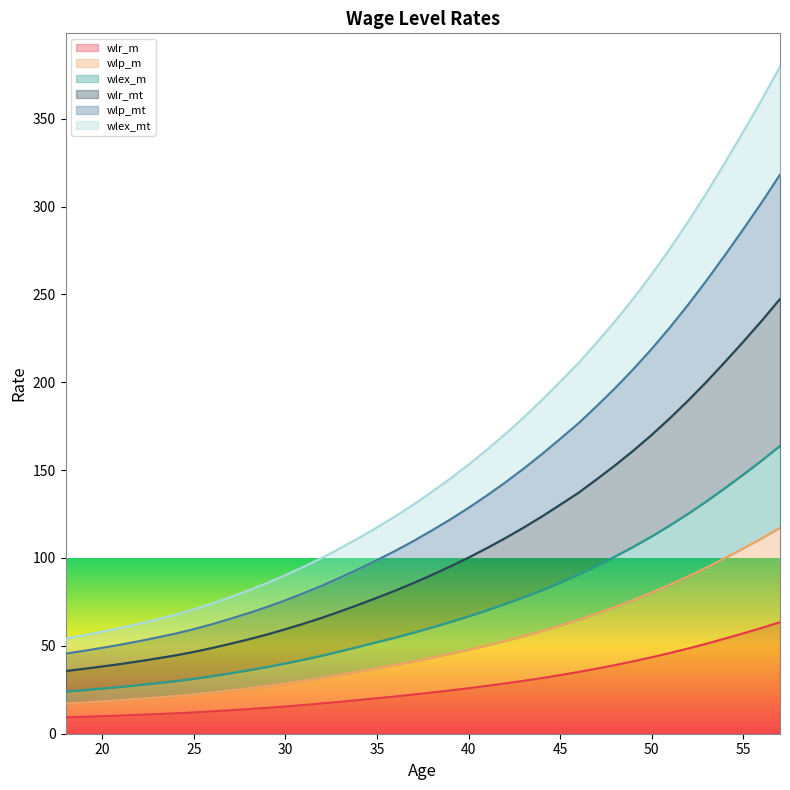

What is the total value across all series at 25?

70.7